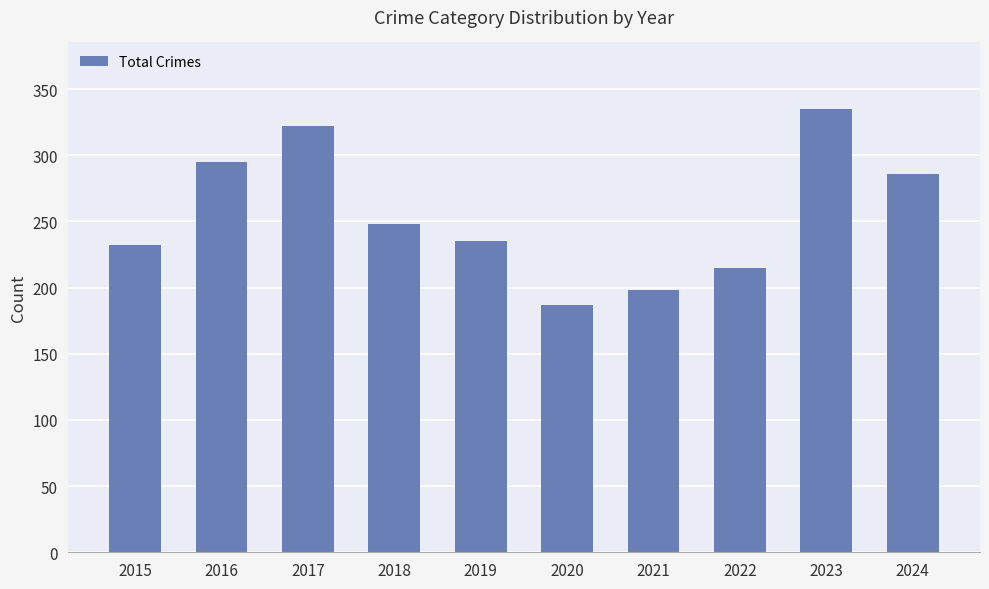

What value does the data have at 2024, to the nearest 50?

300